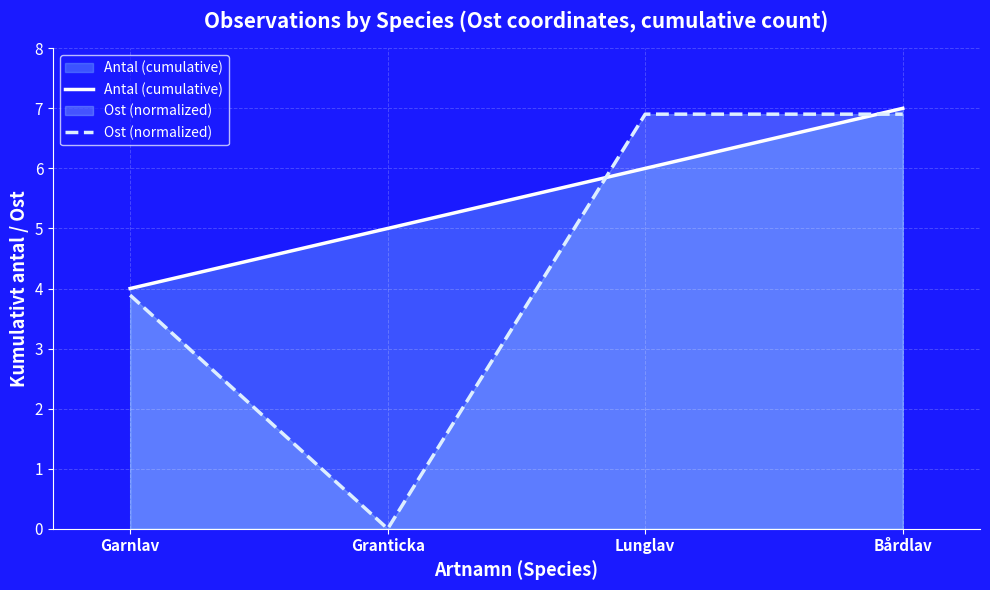

What is the minimum value for Antal (cumulative)?

4.0